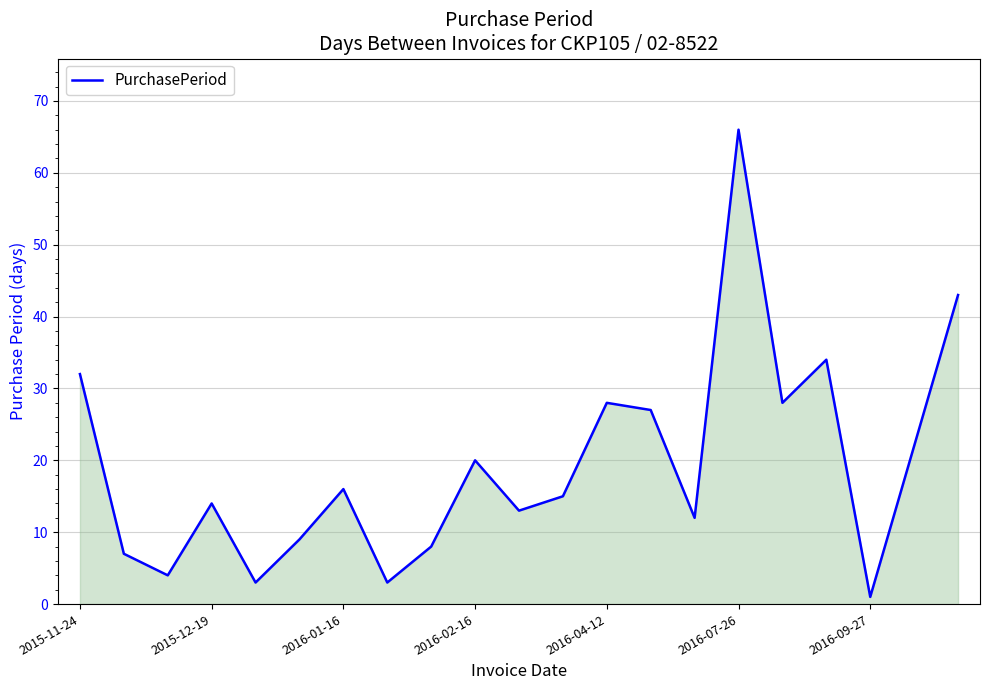

What is the greatest value displayed?

66